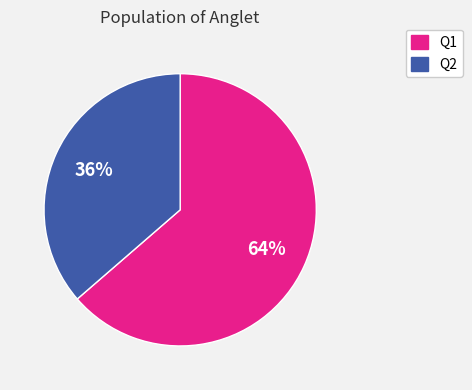

What is the smallest slice in the pie chart?

Q2